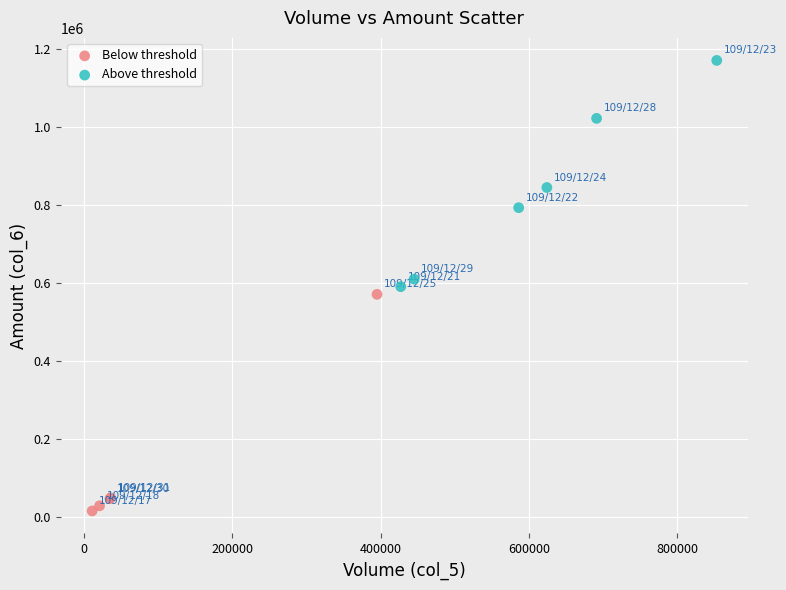

Which series contains the lowest Y value?

Below threshold